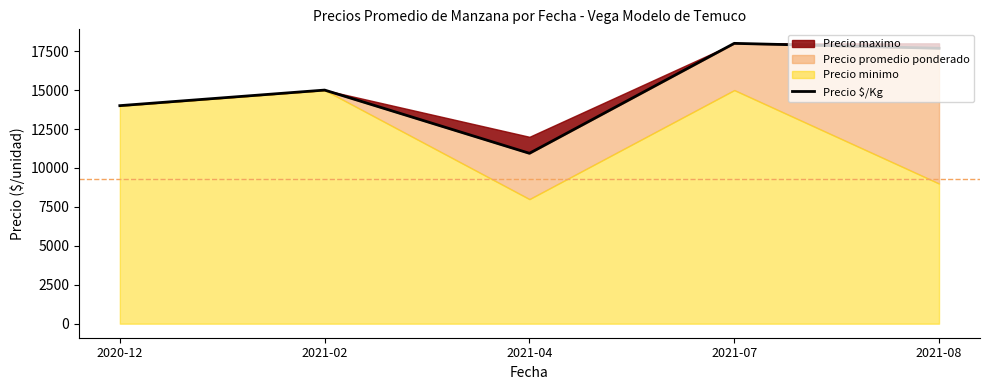

At which category does the data reach its first local peak?

2021-02